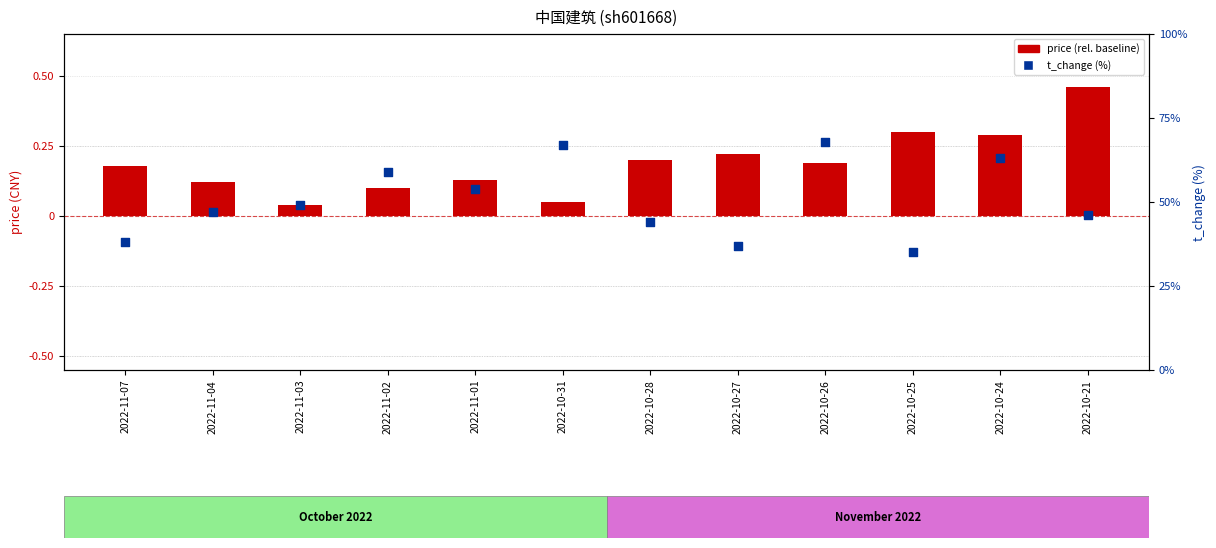

Which series has the widest spread of Y values?

price (rel. to 4.70)